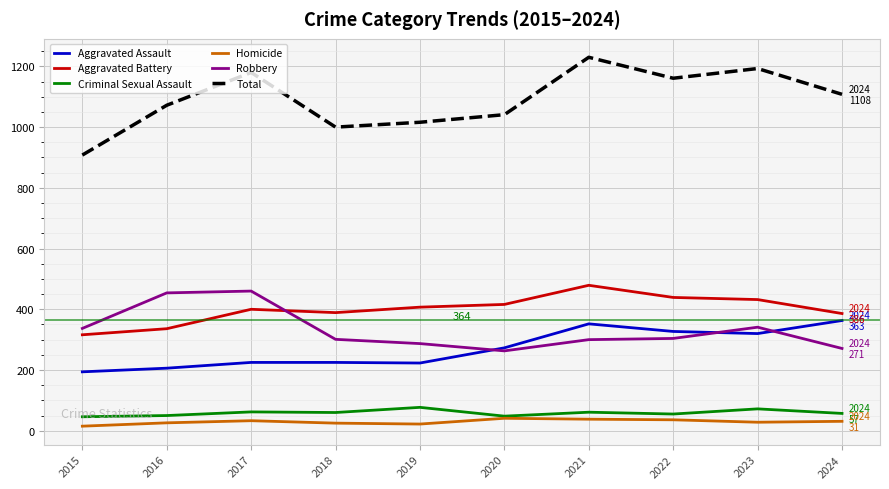

Rank the series by their maximum value, from lowest to highest.

Homicide, Criminal Sexual Assault, Aggravated Assault, Robbery, Aggravated Battery, Total